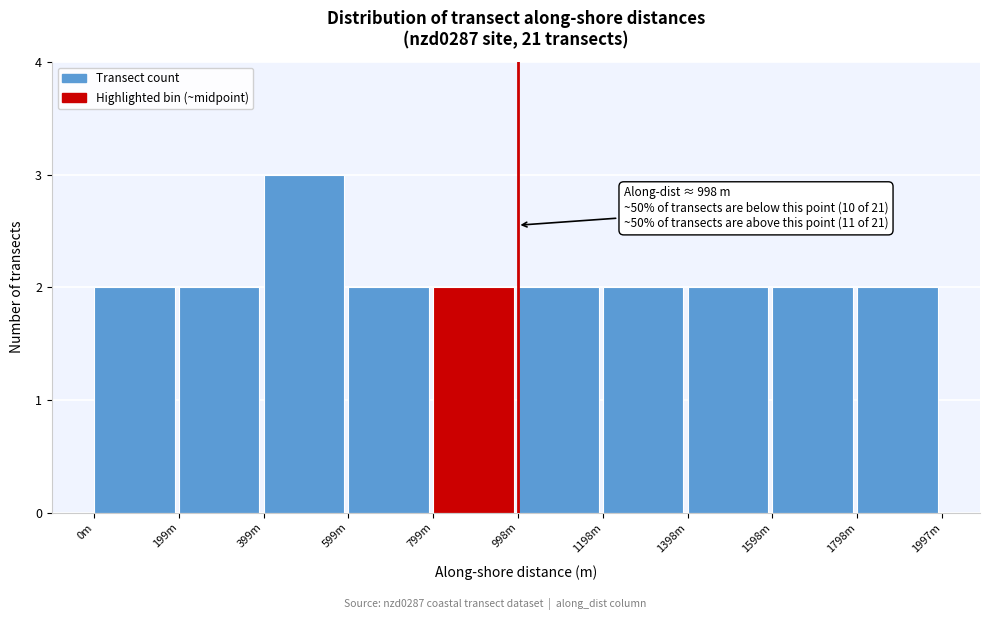

Reading left to right, transcribe all the data shown in this chart.

2	2	3	2	2	2	2	2	2	2